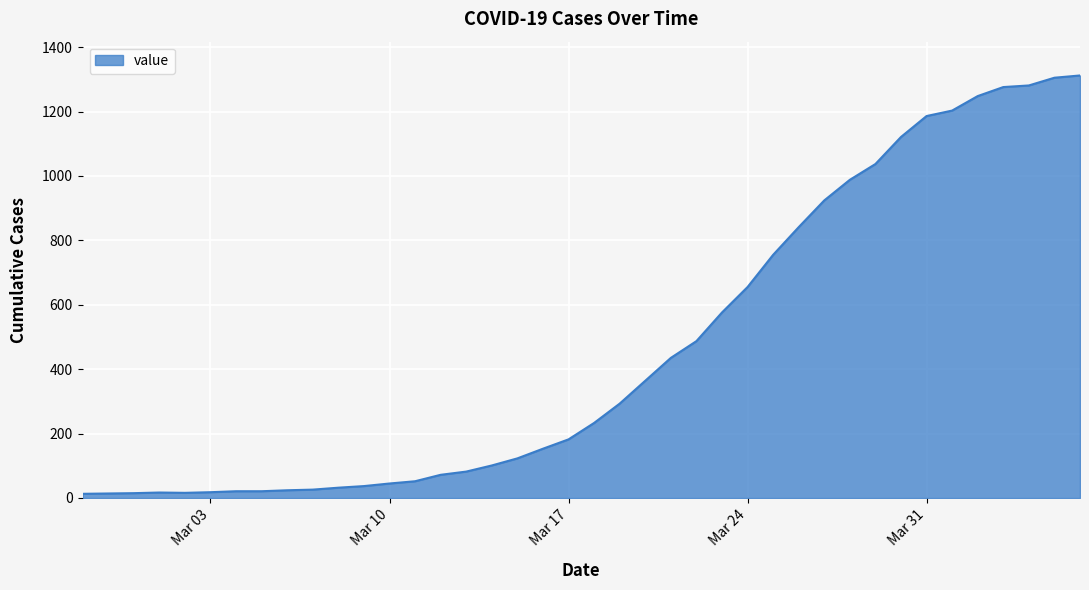

What is the average value?

465